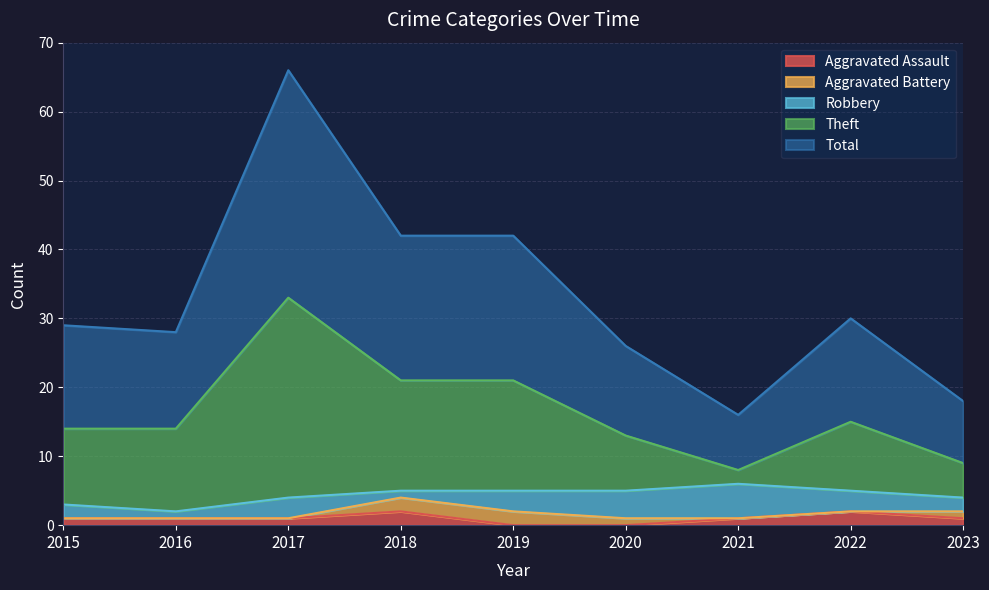

The value of Theft at 2022 is 21. True or false?

False